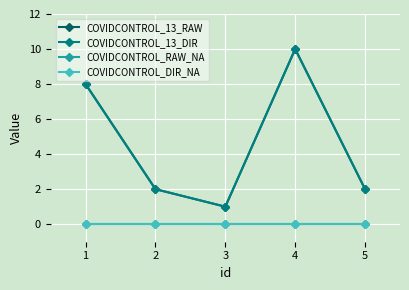

Reading right to left, what are all the values shown in this chart?

COVIDCONTROL_13_RAW: 2	10	1	2	8
COVIDCONTROL_13_DIR: 2	10	1	2	8
COVIDCONTROL_RAW_NA: 0	0	0	0	0
COVIDCONTROL_DIR_NA: 0	0	0	0	0